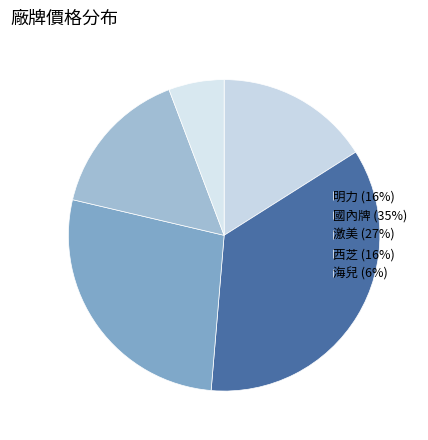

How many slices are in this pie chart?

5